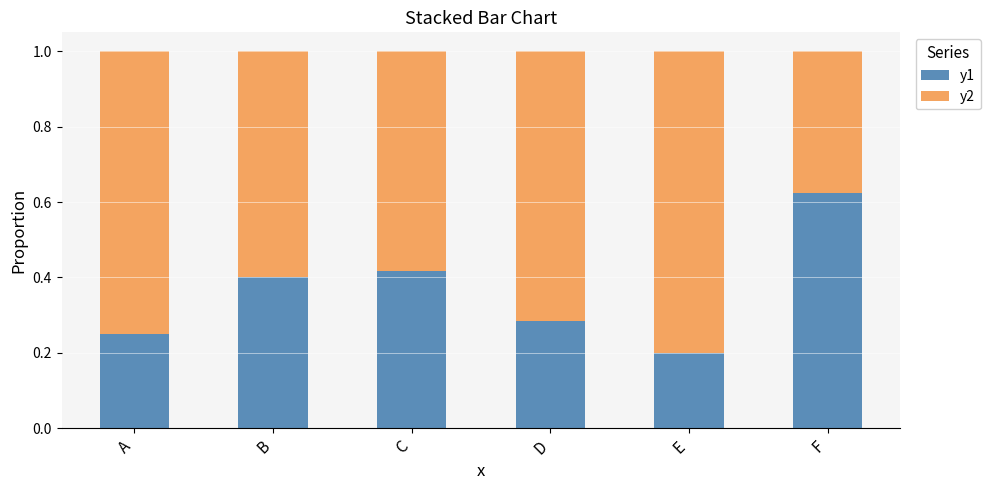

At which label does y1 reach its peak?

F